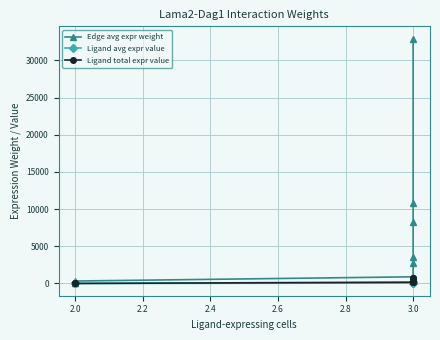

True or false: Ligand avg expr value and Ligand total expr value intersect in this chart.

False